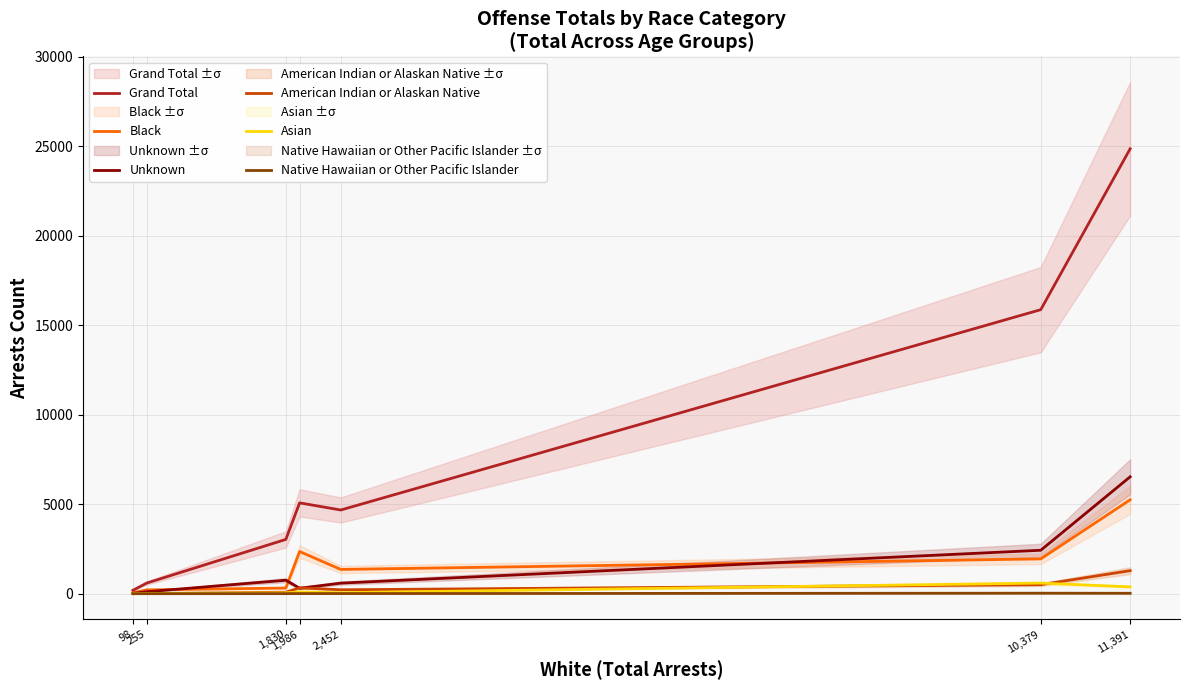

At which label does American Indian or Alaskan Native first exceed 219?

1,986